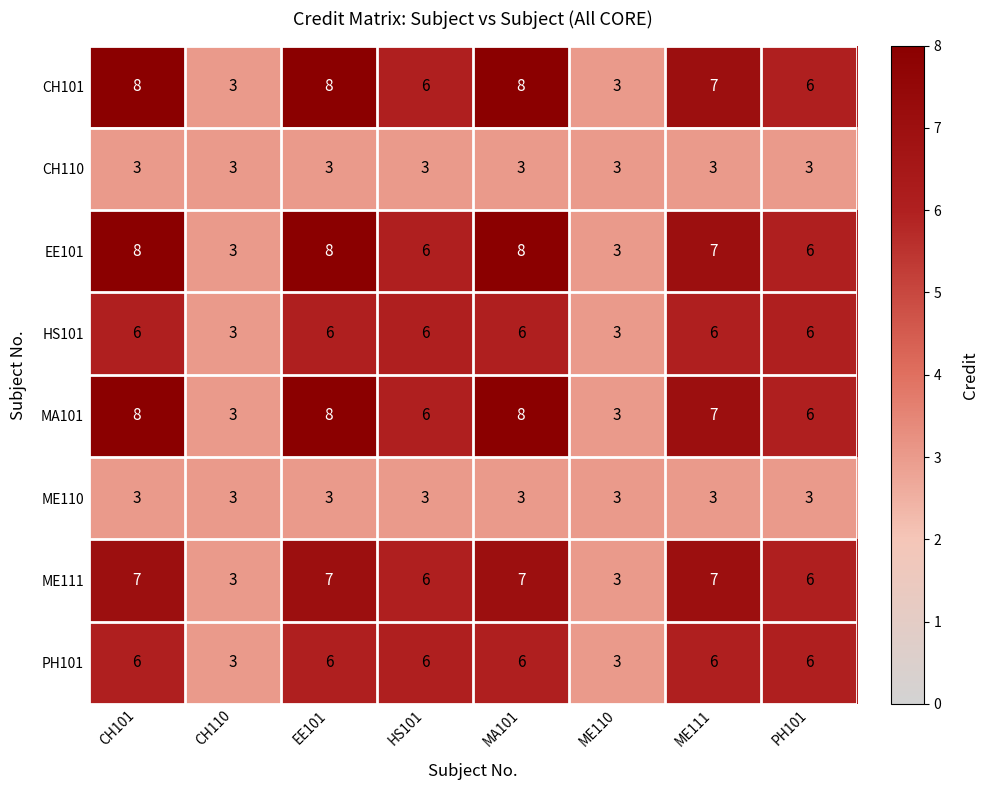

The value of PH101 at EE101 is 6. True or false?

True